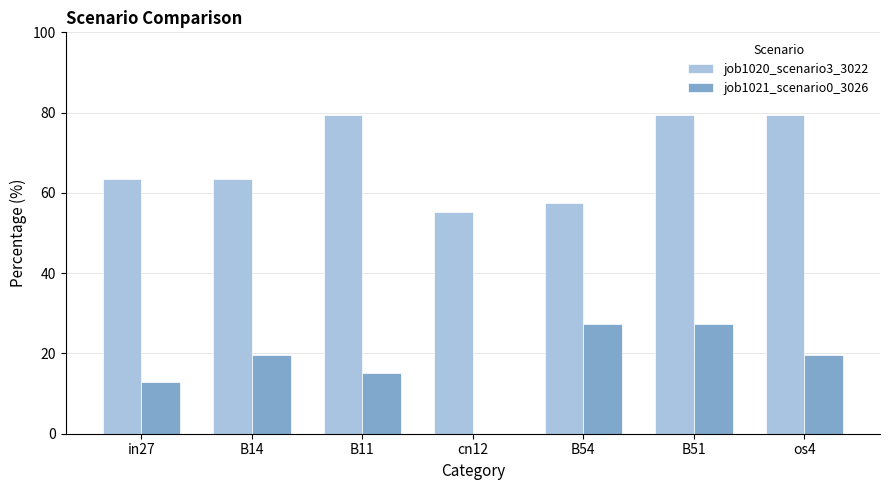

How many groups of bars are there?

7